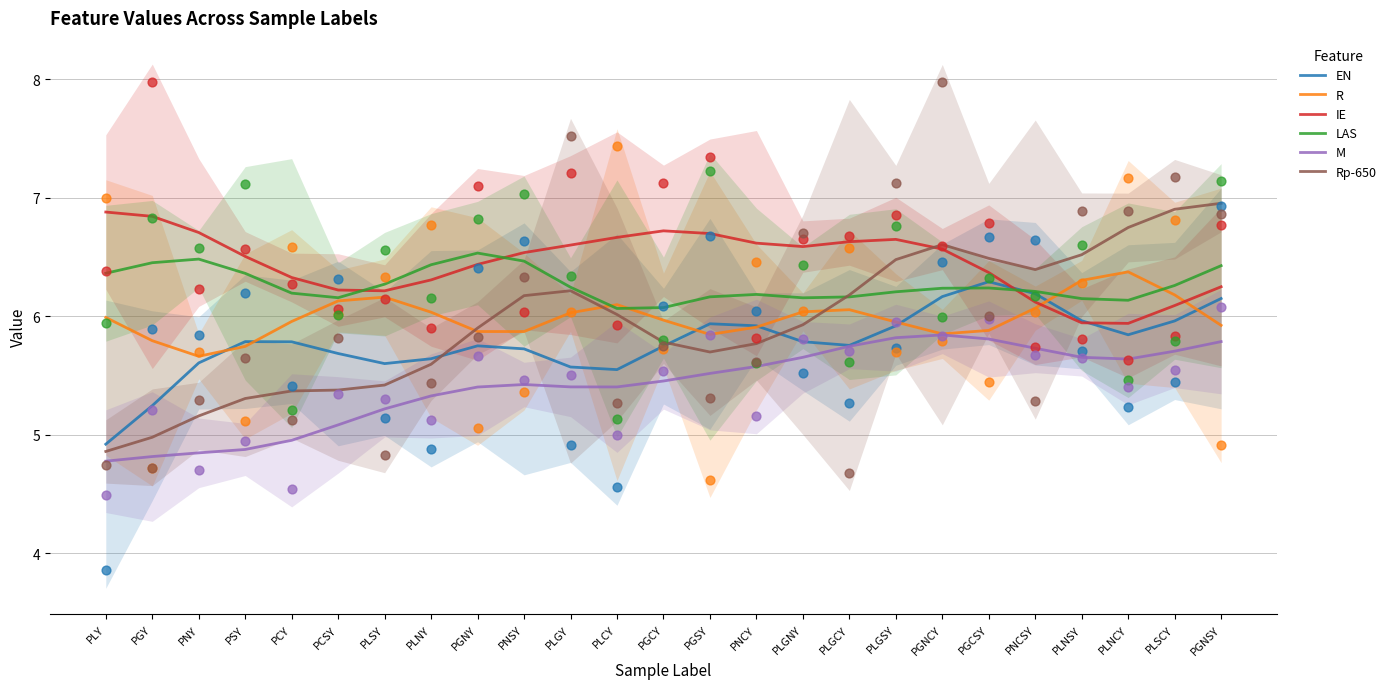

What are all the series names shown in the legend?

EN, R, IE, LAS, M, Rp-650